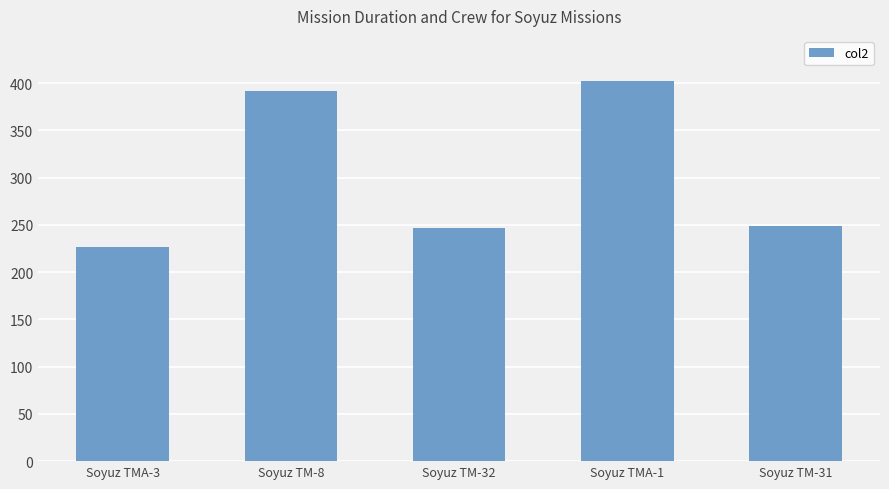

How many data points are less than 249?

2